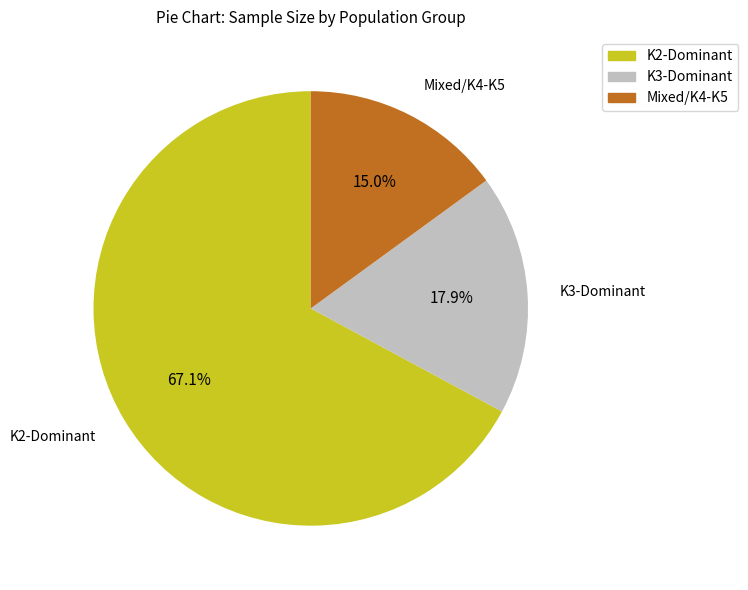

Does any single category account for the majority?

Yes